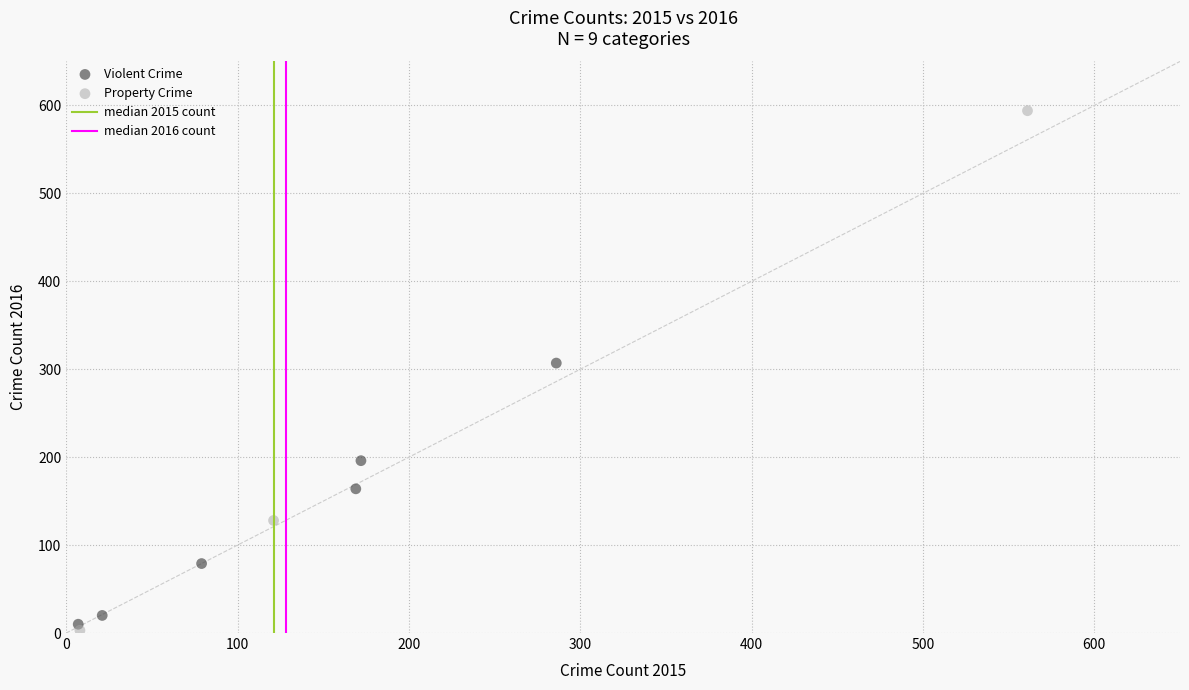

Which series contains the highest Y value?

Property Crime